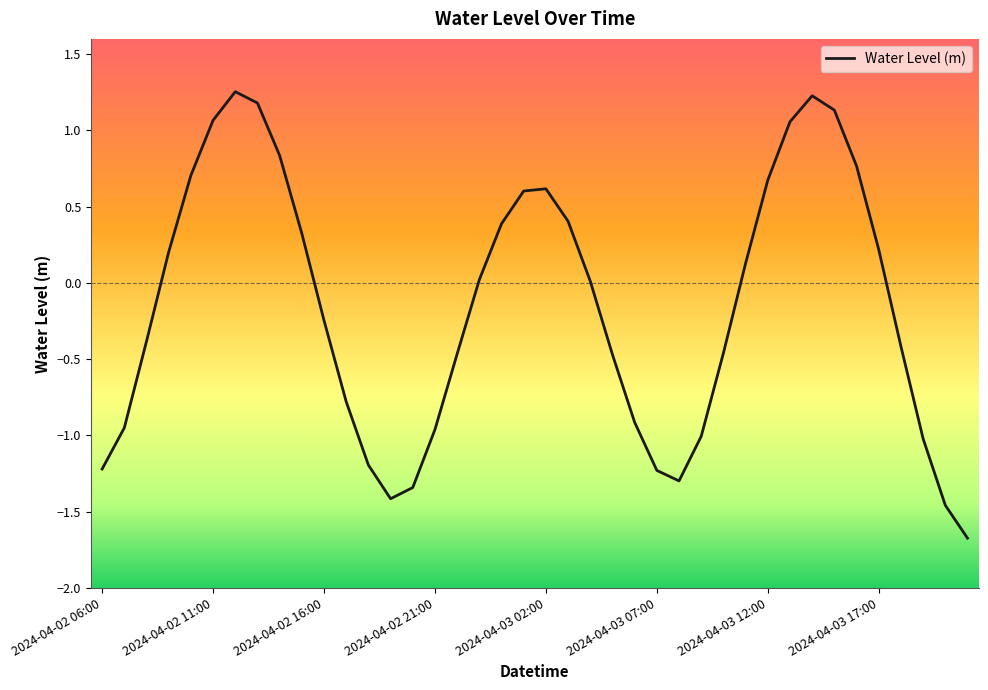

What is the smallest value displayed?

-1.7